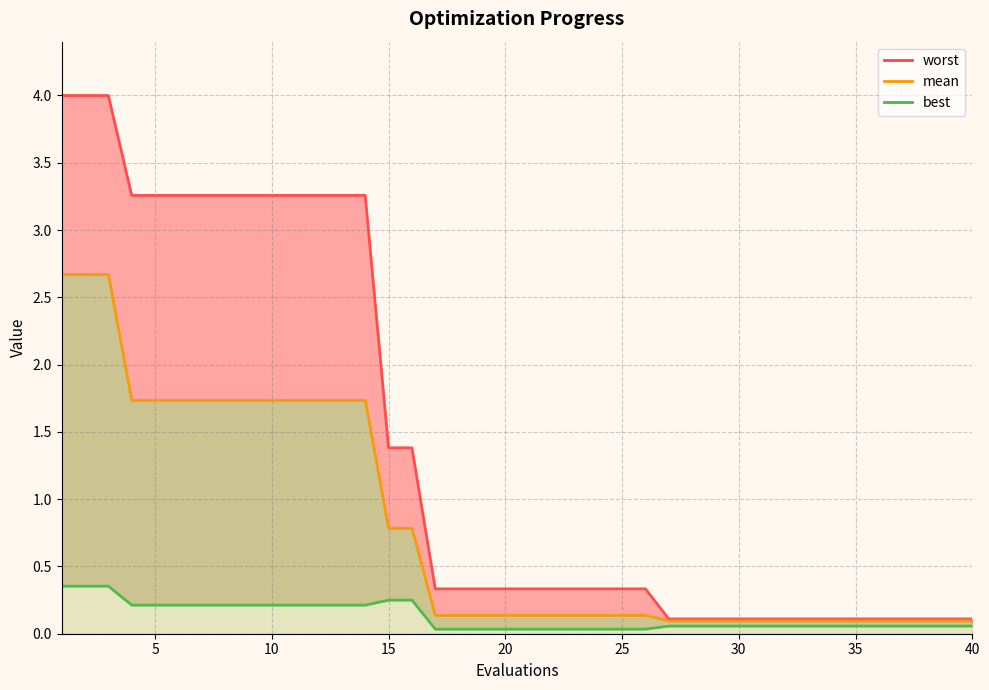

How many series are shown in this chart?

3